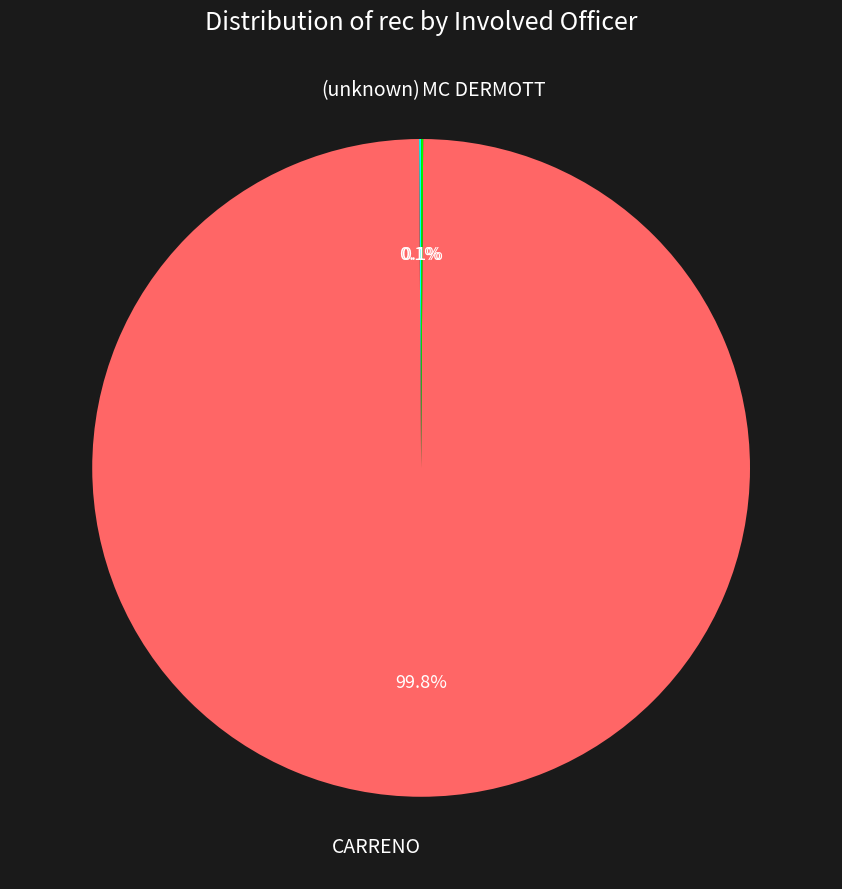

What is the largest slice in the pie chart?

CARRENO